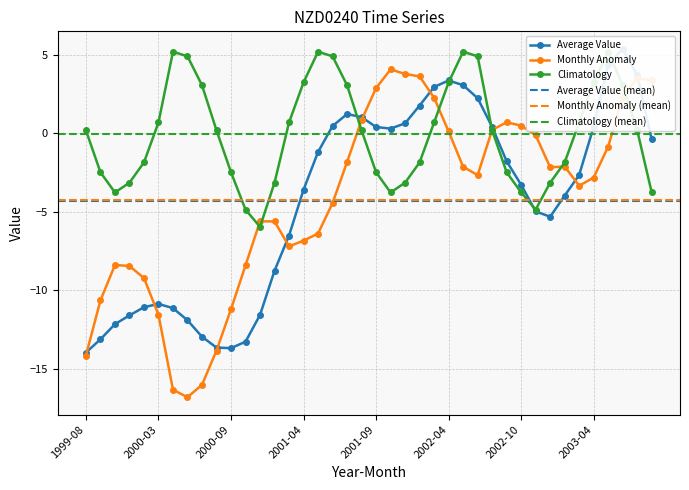

Reading right to left, transcribe all the data shown in this chart.

Average Value: 2003-10=-0.4	2003-08=3.7	2003-07=5.4	2003-05=4.4	2003-04=0.4	2003-03=-2.6	2003-02=-4.0	2003-01=-5.3	2002-11=-5.0	2002-10=-3.3	2002-09=-1.8	2002-08=0.4	2002-06=2.2	2002-05=3.1	2002-04=3.4	2002-03=3.0	2002-02=1.8	2002-01=0.6	2001-10=0.3	2001-09=0.4	2001-08=1.0	2001-07=1.2	2001-06=0.5	2001-05=-1.2	2001-04=-3.6	2001-03=-6.5	2001-01=-8.8	2000-12=-11.6	2000-11=-13.3	2000-09=-13.7	2000-08=-13.6	2000-07=-13.0	2000-06=-11.9	2000-05=-11.1	2000-03=-10.9	2000-02=-11.1	2000-01=-11.6	1999-10=-12.2	1999-09=-13.1	1999-08=-14.0
Monthly Anomaly: 2003-10=3.4	2003-08=3.5	2003-07=2.3	2003-05=-0.8	2003-04=-2.8	2003-03=-3.3	2003-02=-2.1	2003-01=-2.2	2002-11=-0.1	2002-10=0.5	2002-09=0.7	2002-08=0.2	2002-06=-2.7	2002-05=-2.1	2002-04=0.1	2002-03=2.3	2002-02=3.6	2002-01=3.8	2001-10=4.1	2001-09=2.9	2001-08=0.8	2001-07=-1.8	2001-06=-4.4	2001-05=-6.4	2001-04=-6.8	2001-03=-7.2	2001-01=-5.6	2000-12=-5.6	2000-11=-8.4	2000-09=-11.2	2000-08=-13.8	2000-07=-16.0	2000-06=-16.8	2000-05=-16.3	2000-03=-11.6	2000-02=-9.2	2000-01=-8.4	1999-10=-8.4	1999-09=-10.6	1999-08=-14.1
Climatology: 2003-10=-3.8	2003-08=0.2	2003-07=3.1	2003-05=5.2	2003-04=3.2	2003-03=0.7	2003-02=-1.9	2003-01=-3.1	2002-11=-4.9	2002-10=-3.8	2002-09=-2.5	2002-08=0.2	2002-06=4.9	2002-05=5.2	2002-04=3.2	2002-03=0.7	2002-02=-1.9	2002-01=-3.1	2001-10=-3.8	2001-09=-2.5	2001-08=0.2	2001-07=3.1	2001-06=4.9	2001-05=5.2	2001-04=3.2	2001-03=0.7	2001-01=-3.1	2000-12=-6.0	2000-11=-4.9	2000-09=-2.5	2000-08=0.2	2000-07=3.1	2000-06=4.9	2000-05=5.2	2000-03=0.7	2000-02=-1.9	2000-01=-3.1	1999-10=-3.8	1999-09=-2.5	1999-08=0.2